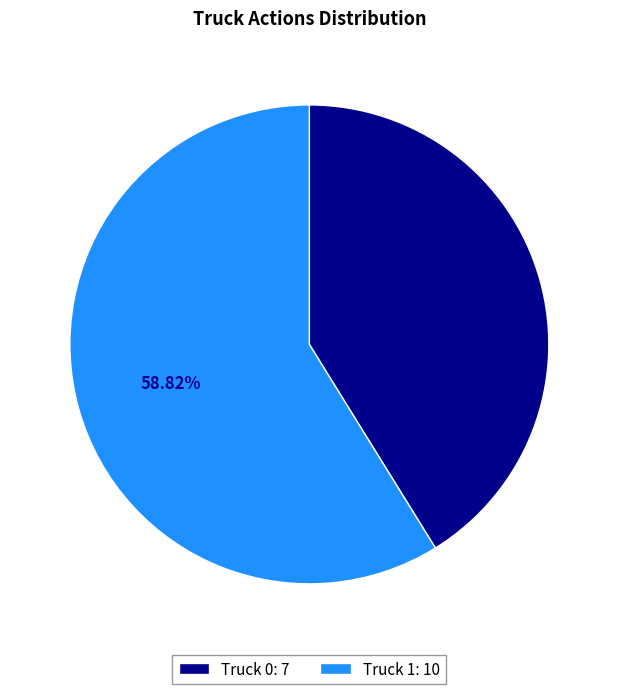

To the nearest percent, what is the difference between the Truck 1 and Truck 0 slice percentages?

18%